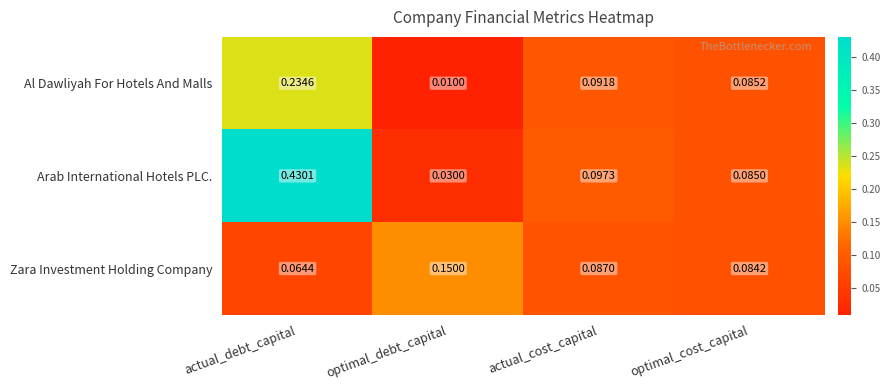

Which series has the largest total across all categories?

Arab International Hotels PLC.